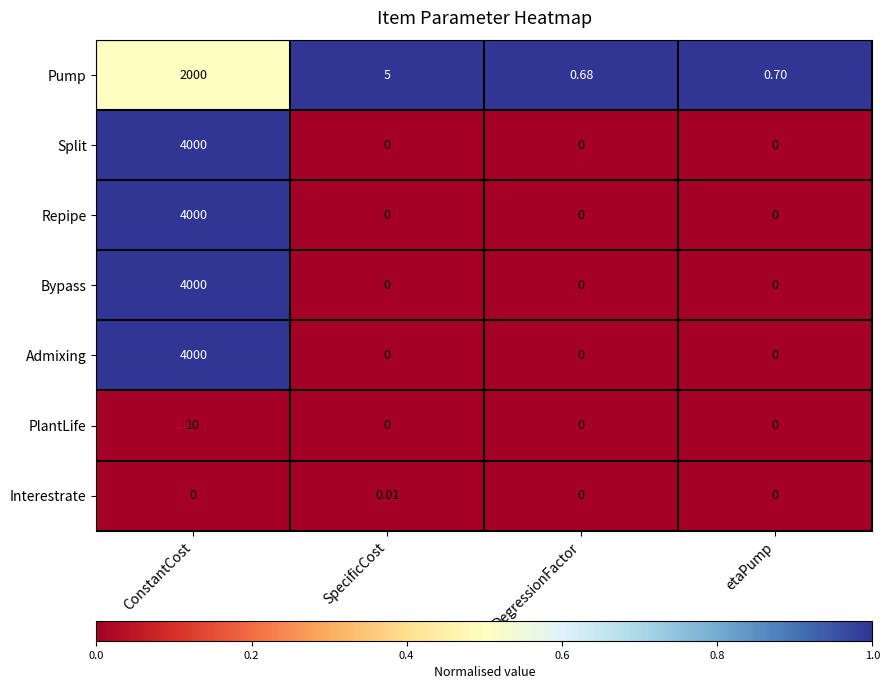

Which category has the highest value in the Interestrate series?

SpecificCost